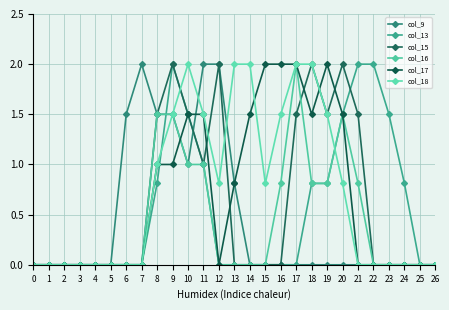

How many series are shown in this chart?

6